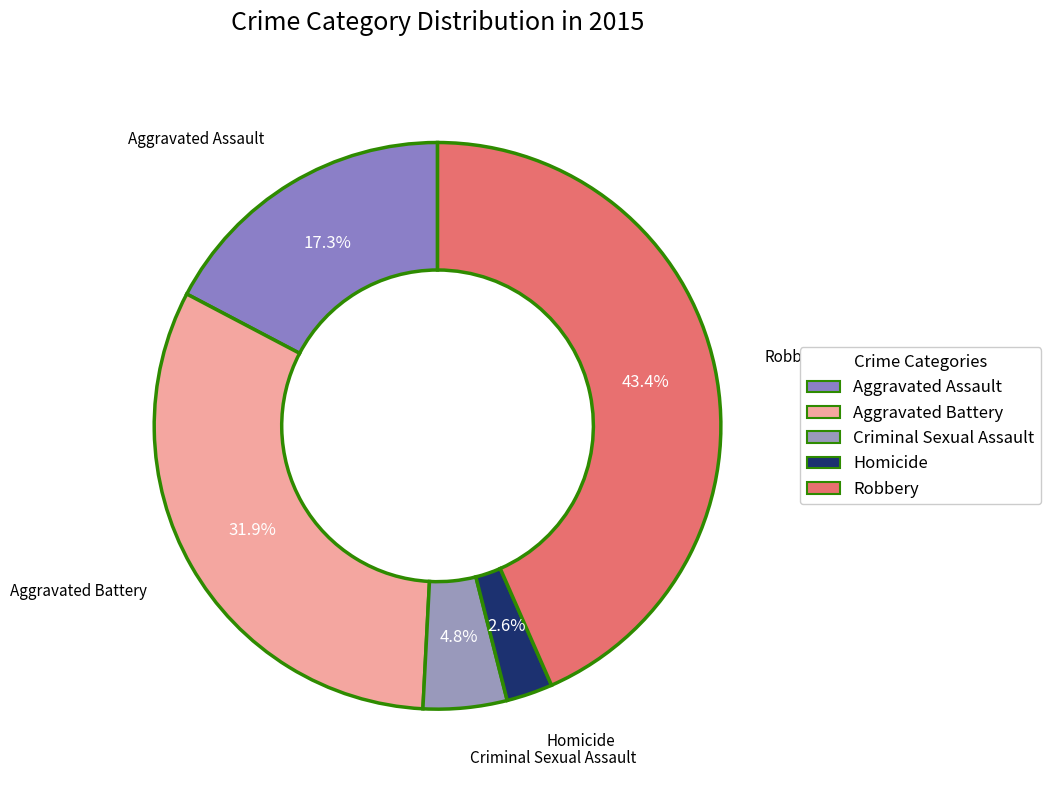

How many segments does this pie chart have?

5